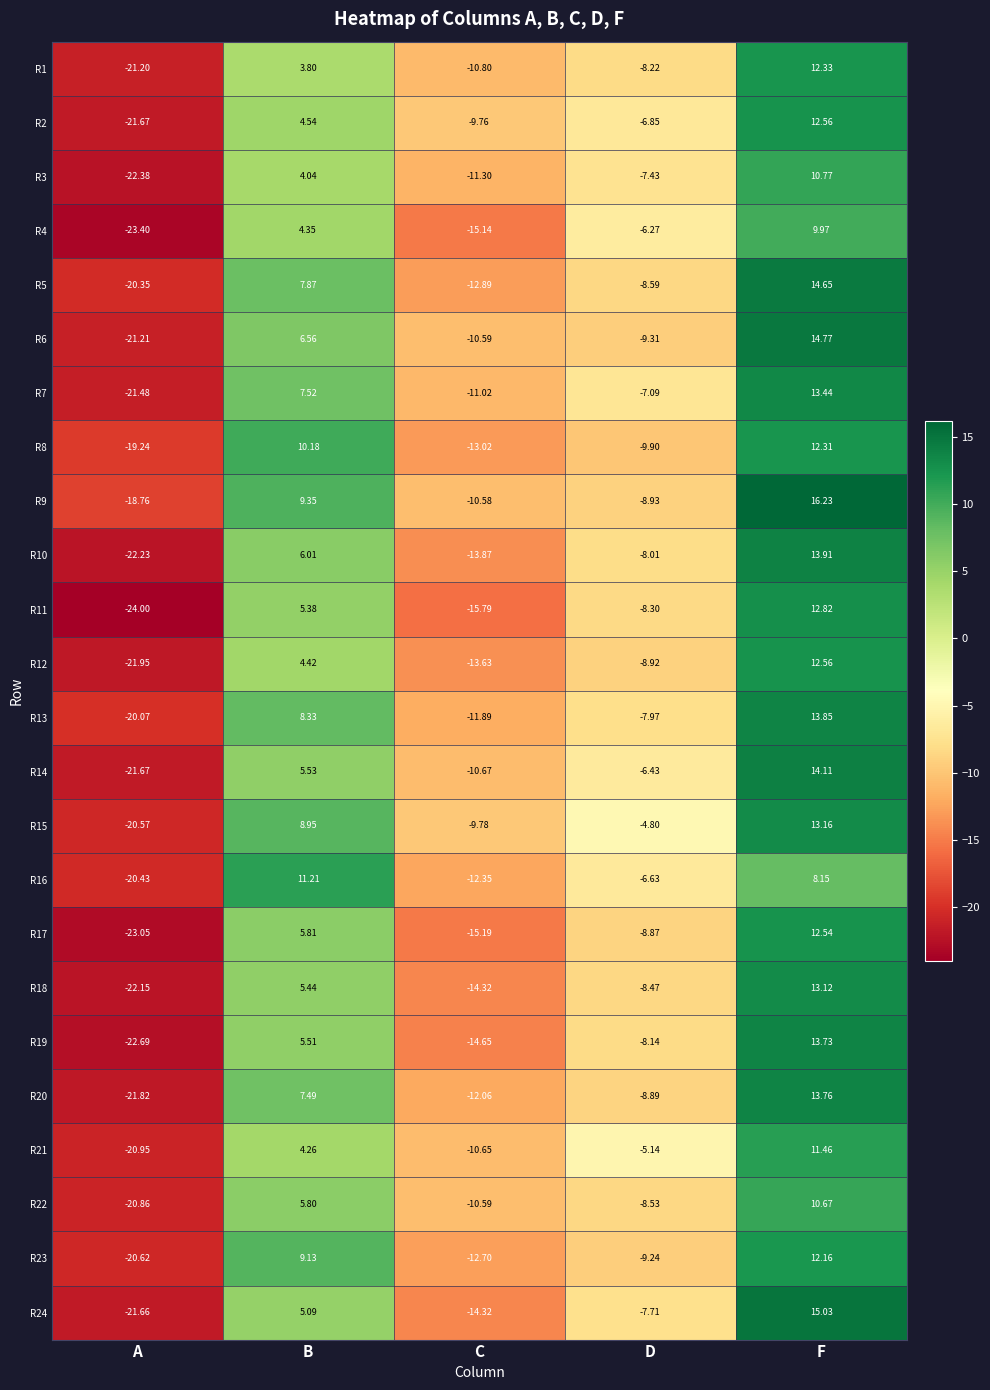

At how many categories does at least one series exceed 7?

2